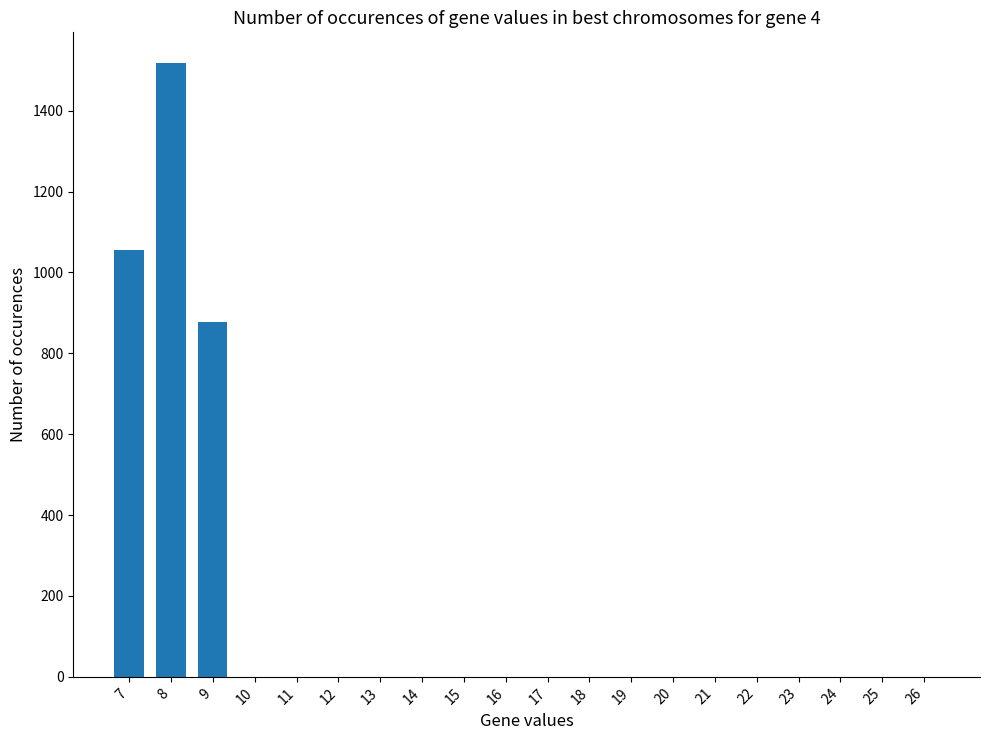

True or false: the data shows 723 at 13.

False